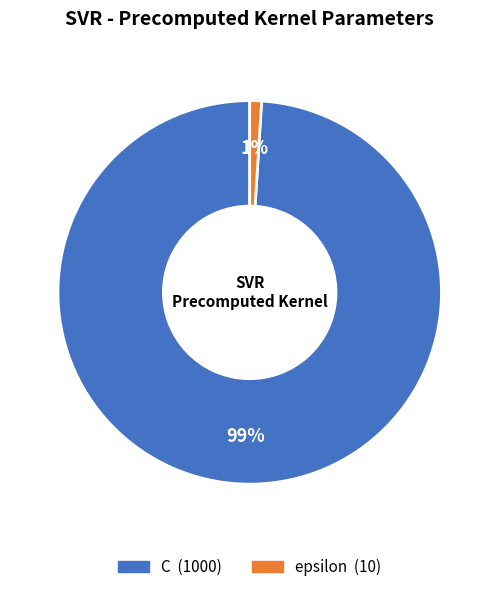

How many segments does this pie chart have?

2